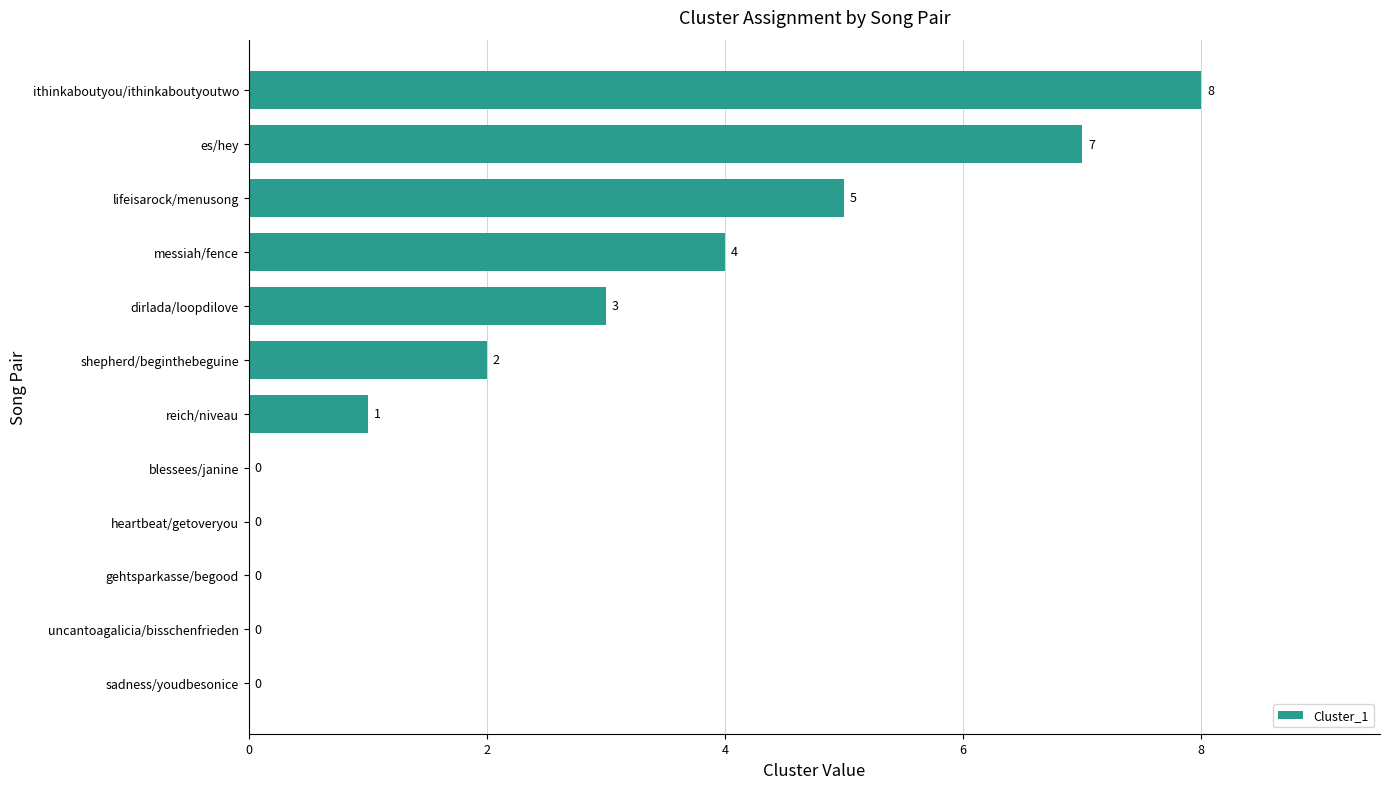

What is the change in value from es/hey to ithinkaboutyou/ithinkaboutyoutwo?

+1